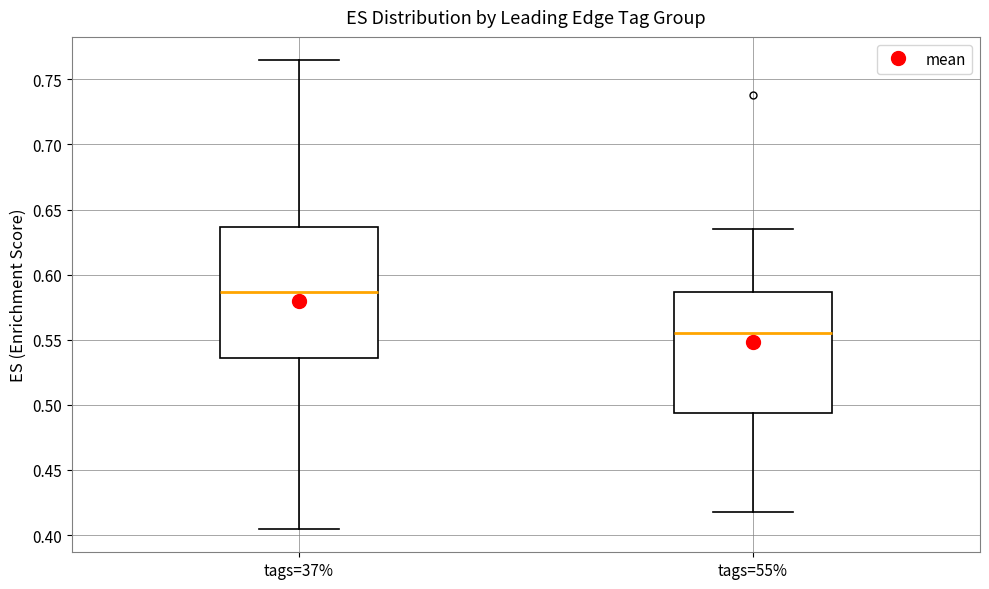

Which box has the lowest median line?

tags=55%